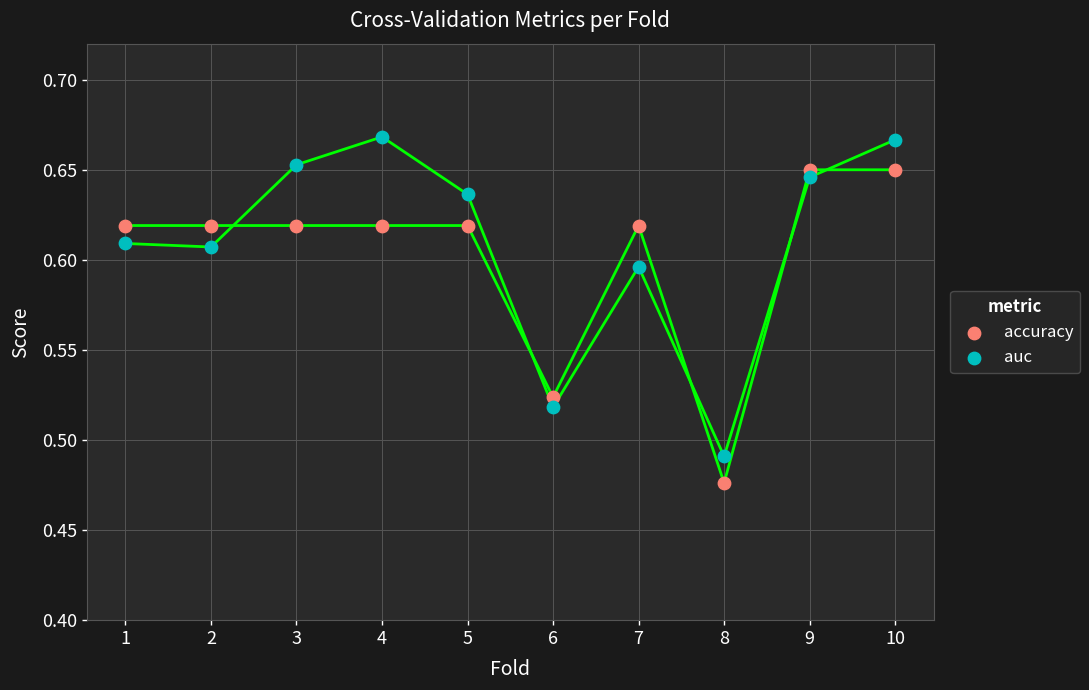

What are all the series names shown in the legend?

accuracy, auc